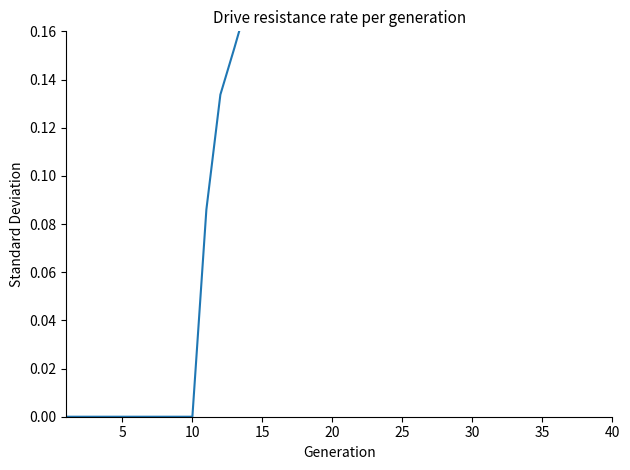

Which label corresponds to the largest value in the chart?

40